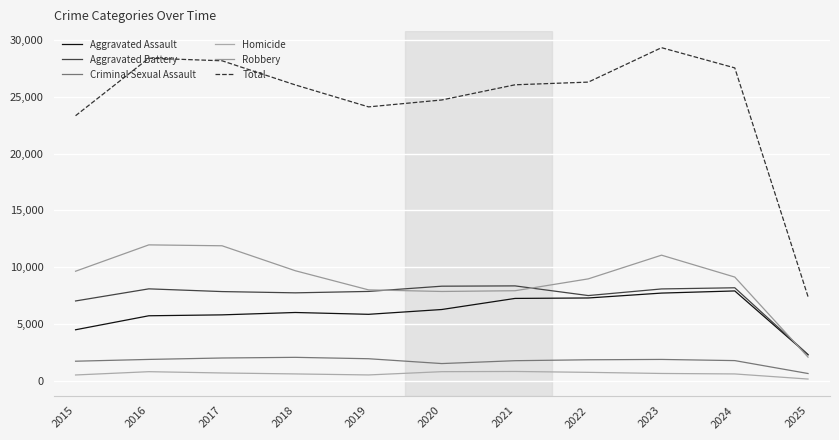

The value of Homicide at 2024 is 354. True or false?

False